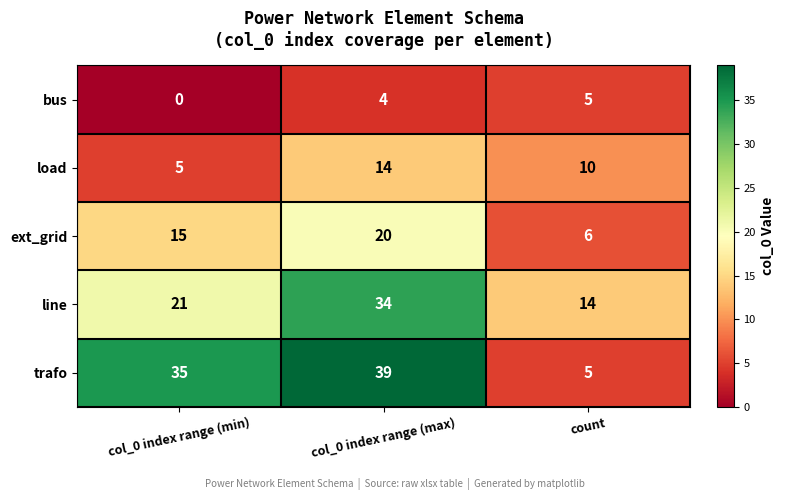

What is the spread (max minus min) of values at col_0 index range (min)?

35